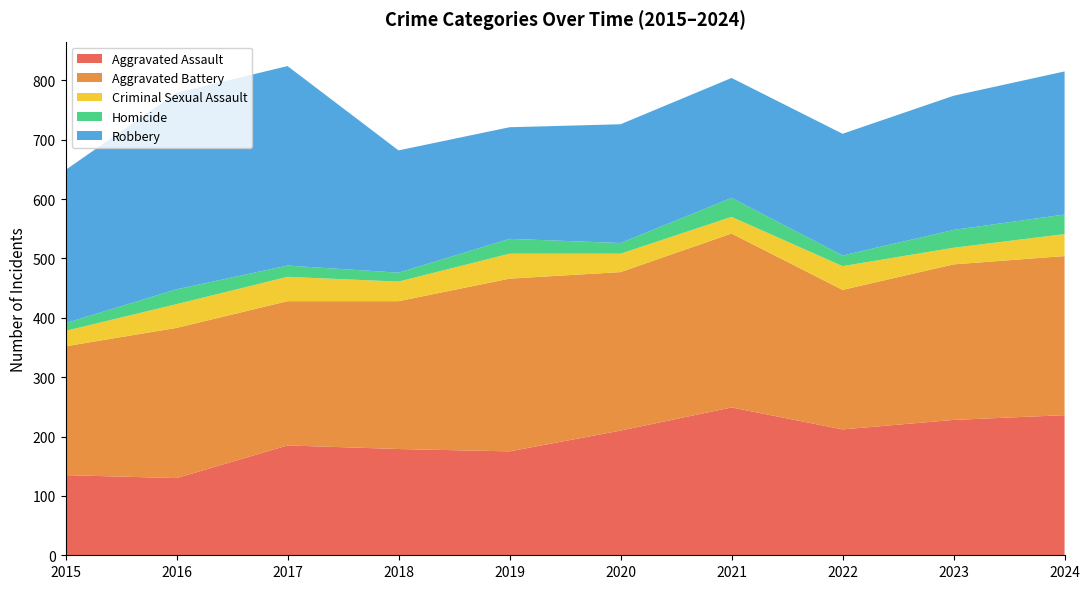

Reading right to left, extract all data points from this chart.

Aggravated Assault: 2024=236	2023=228	2022=212	2021=249	2020=210	2019=175	2018=179	2017=185	2016=130	2015=135
Aggravated Battery: 2024=268	2023=262	2022=235	2021=293	2020=267	2019=291	2018=249	2017=243	2016=253	2015=217
Criminal Sexual Assault: 2024=37	2023=28	2022=40	2021=28	2020=31	2019=42	2018=33	2017=41	2016=40	2015=26
Homicide: 2024=33	2023=30	2022=18	2021=32	2020=18	2019=25	2018=15	2017=19	2016=25	2015=13
Robbery: 2024=241	2023=226	2022=205	2021=202	2020=200	2019=188	2018=206	2017=336	2016=331	2015=258